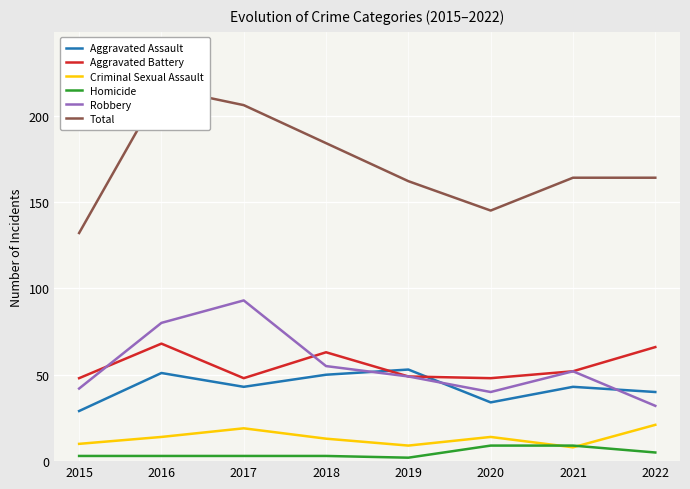

True or false: Criminal Sexual Assault and Aggravated Assault cross at least once.

False